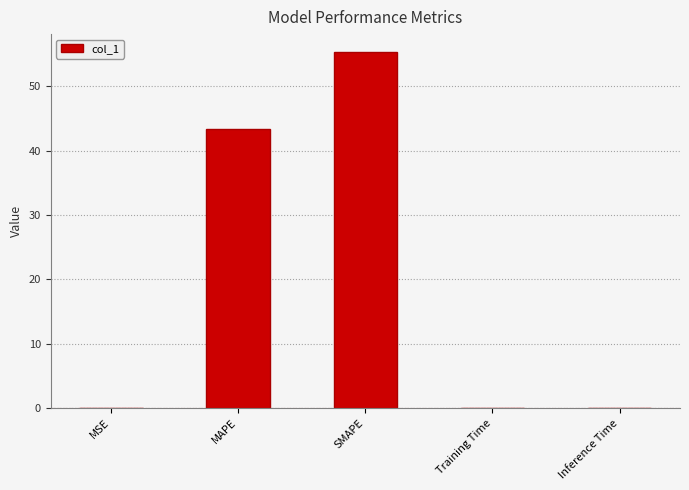

What is the sum of all values?

98.7